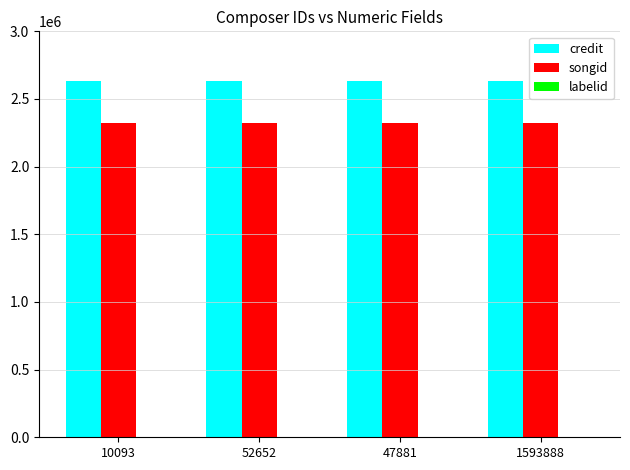

The value of credit at 47881 is 4544886. True or false?

False